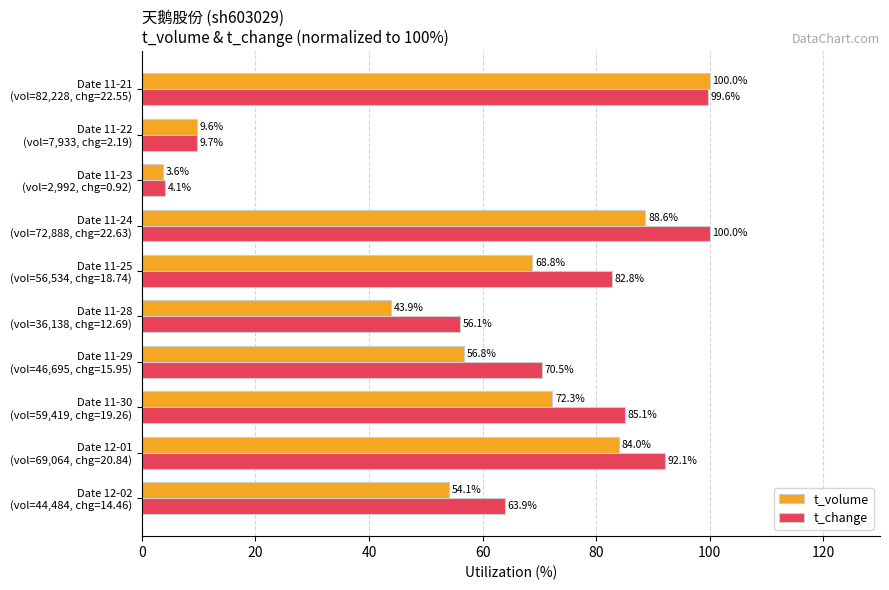

Which category has the lowest value in the t_volume series?

Date 11-23
(vol=2,992, chg=0.92)